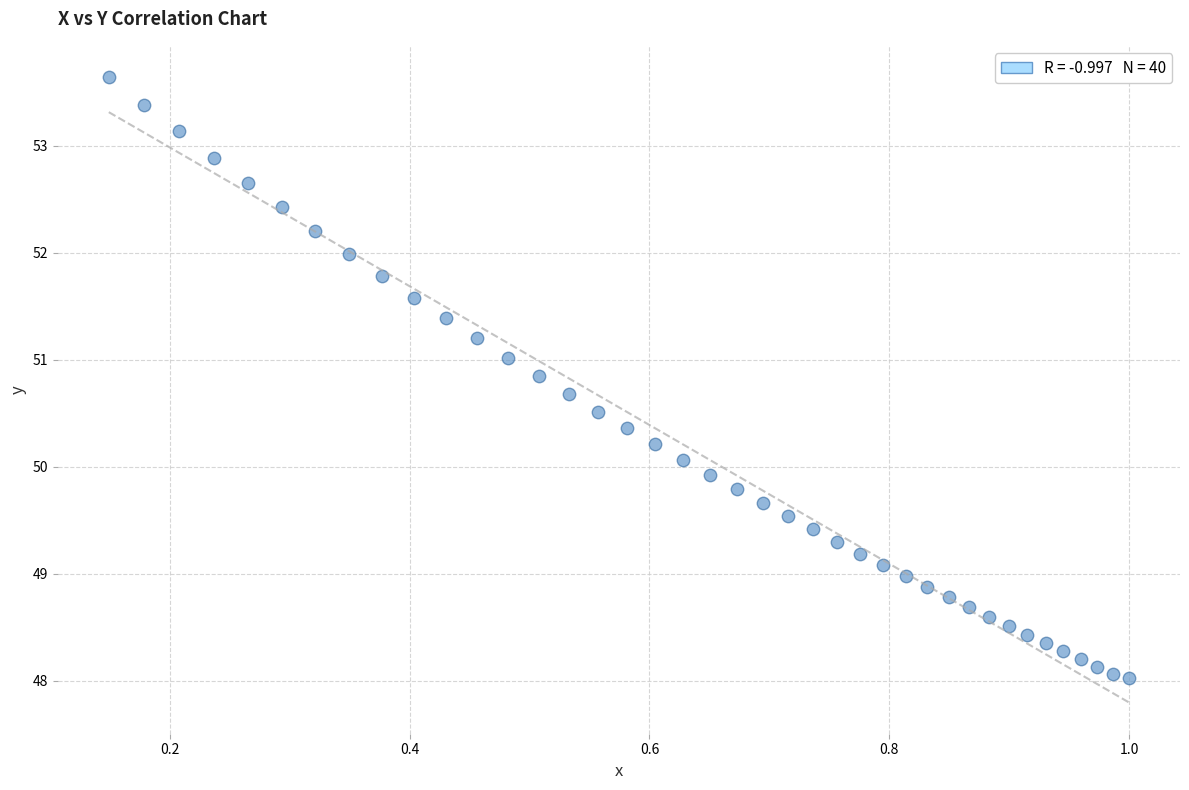

What is the range of X values (max minus min)?

0.9